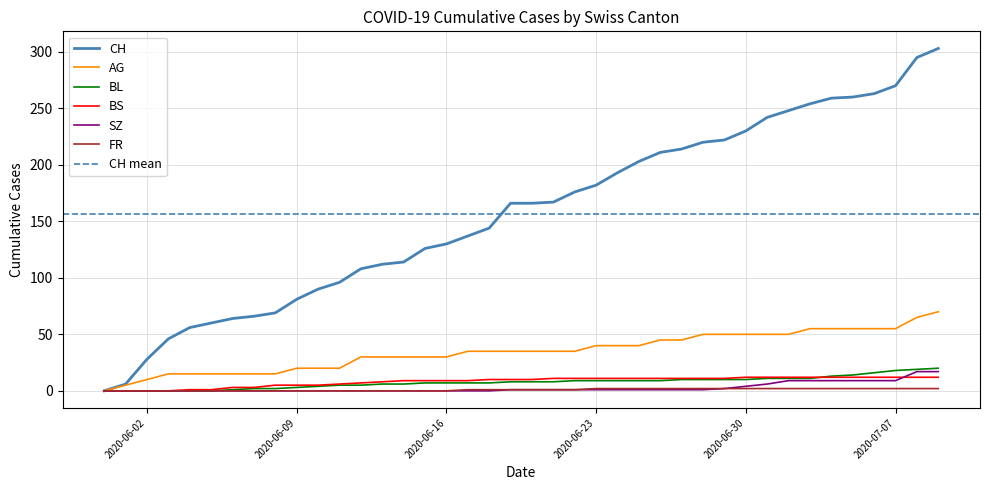

True or false: FR and BS cross at least once.

False